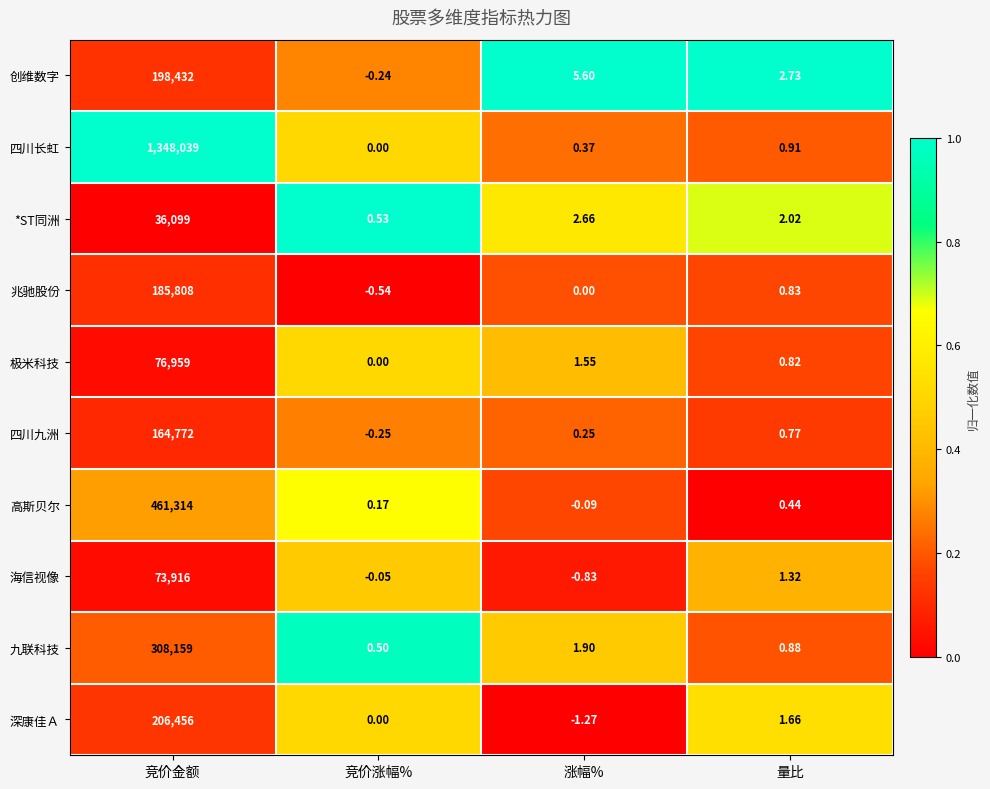

Rank the series at 涨幅% from highest to lowest value.

创维数字, *ST同洲, 九联科技, 极米科技, 四川长虹, 四川九洲, 兆驰股份, 高斯贝尔, 海信视像, 深康佳Ａ